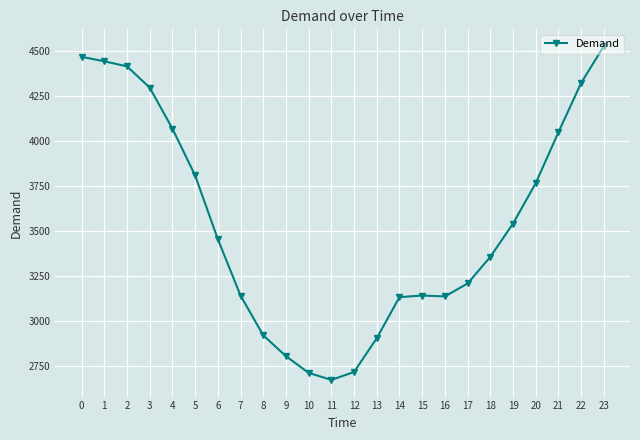

How many values are below 3457?

12